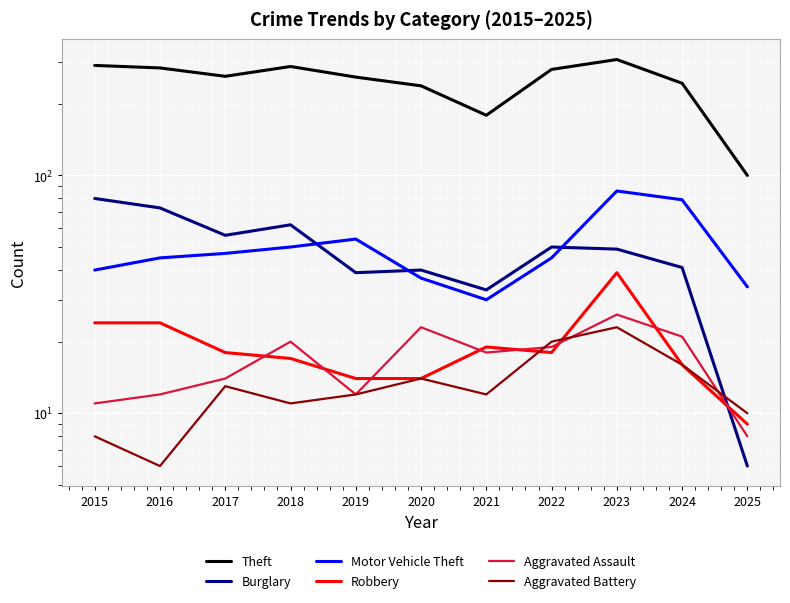

True or false: Aggravated Battery and Robbery intersect in this chart.

True